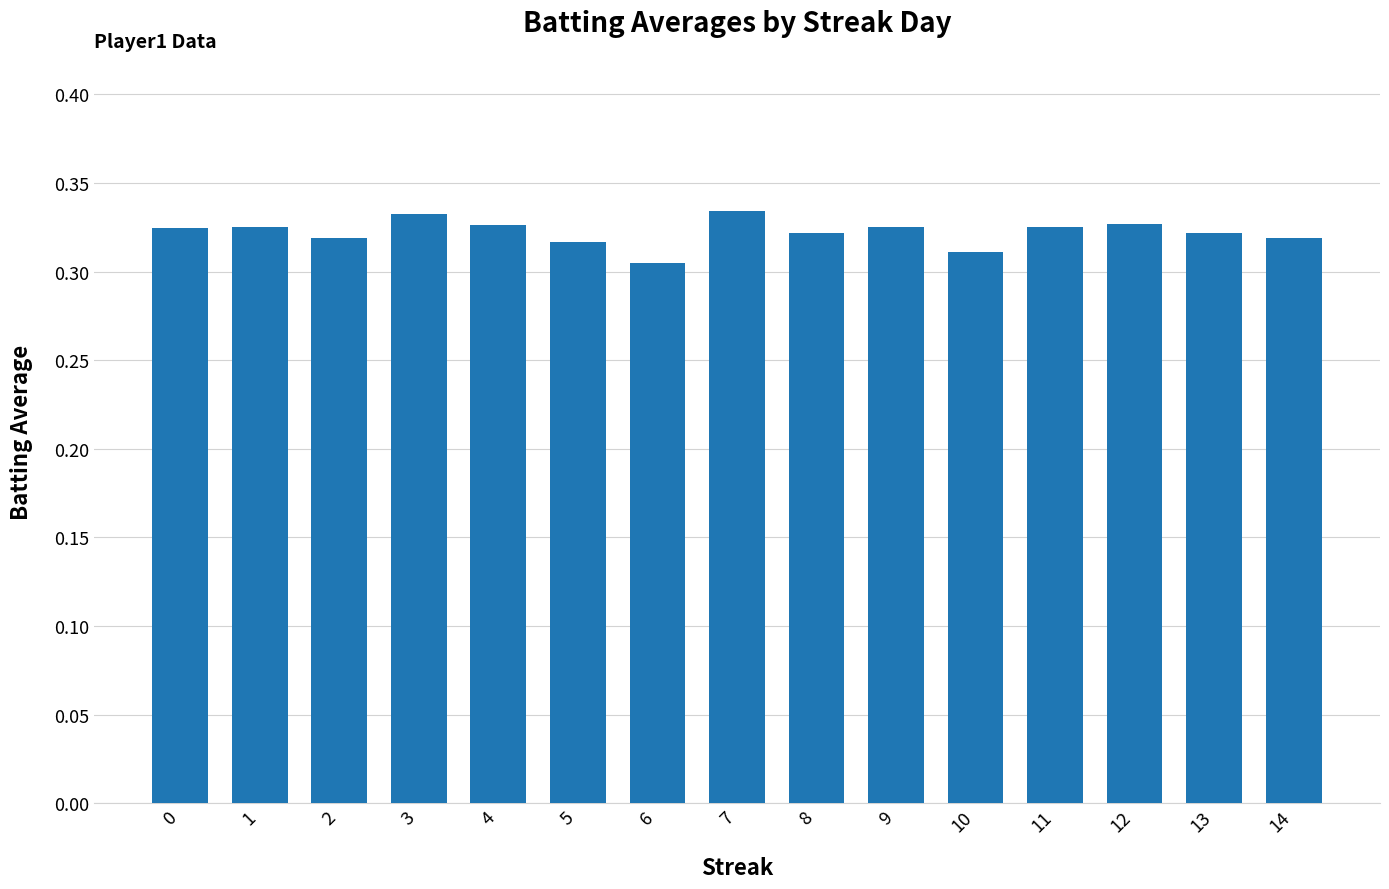

Between 3 and 11, which is larger?

3